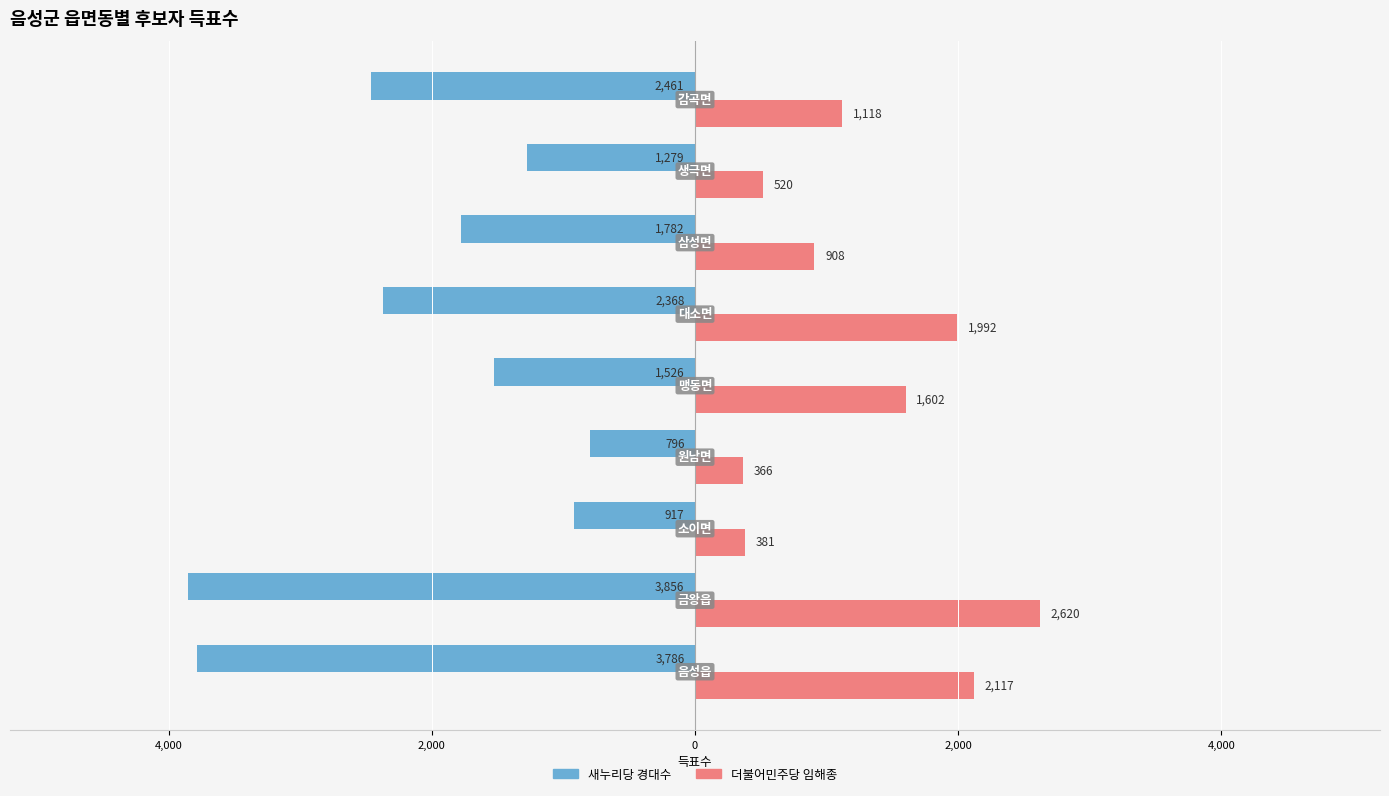

What is the sum of all 새누리당 경대수 values?

-18771